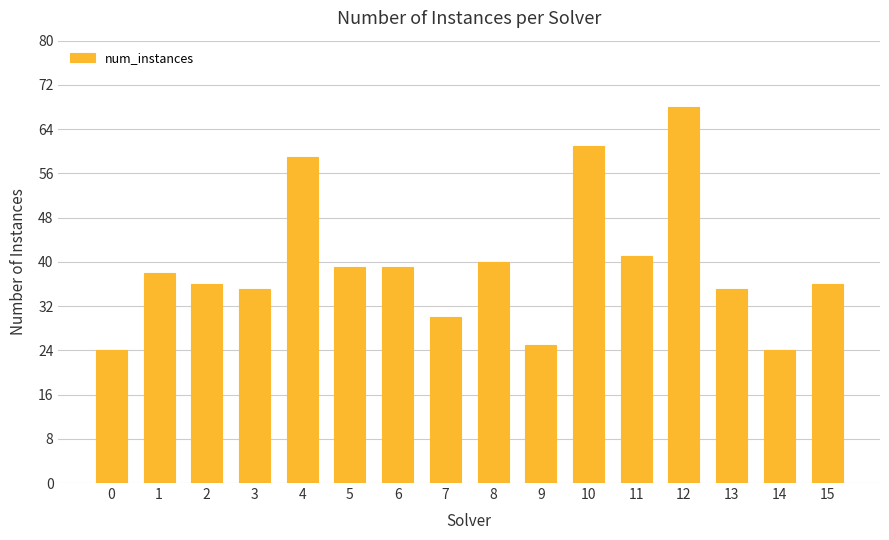

What is the difference between the maximum and minimum values?

44